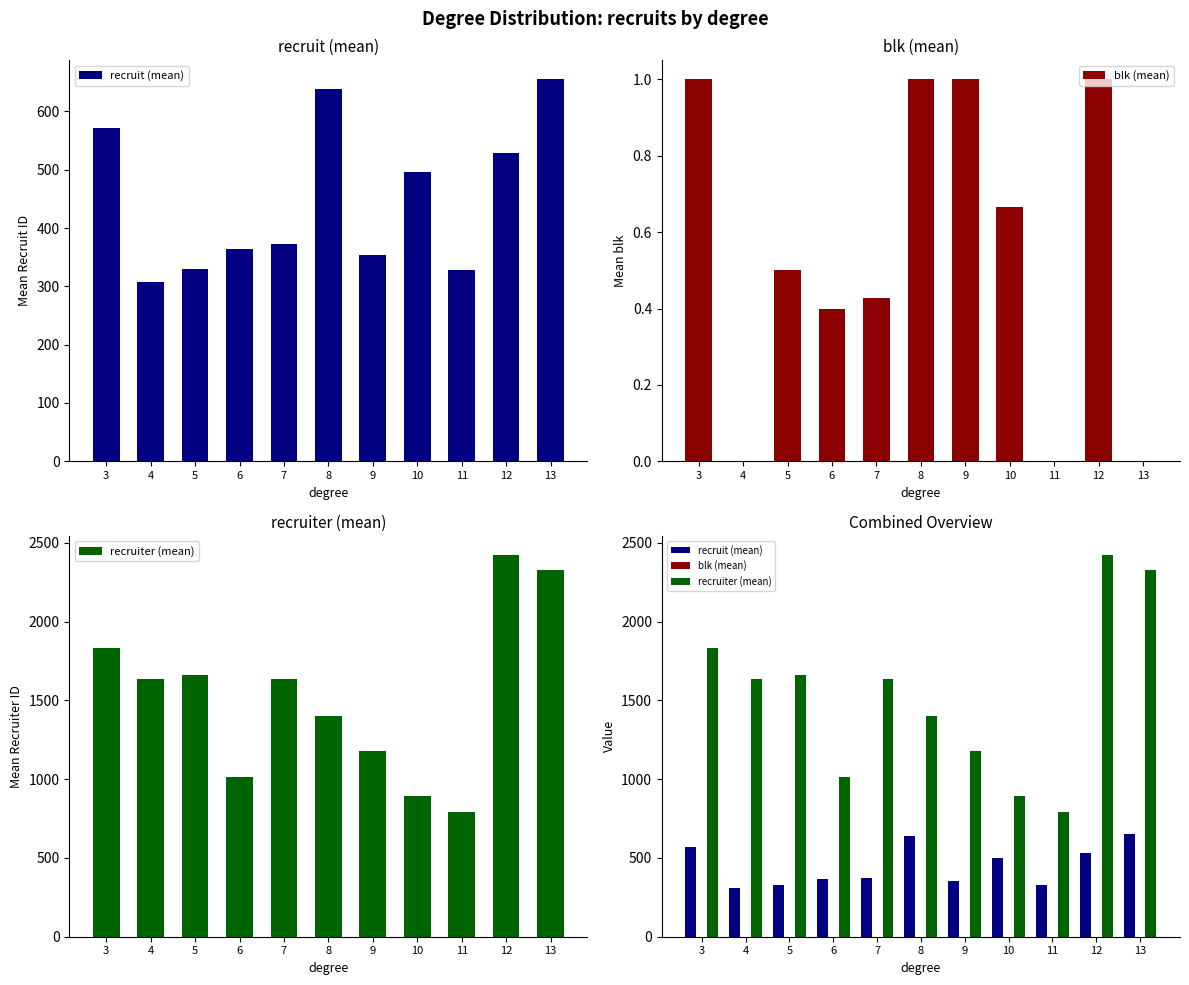

Is the value of recruit (mean) at 6 greater than the value of blk (mean) at 8?

Yes